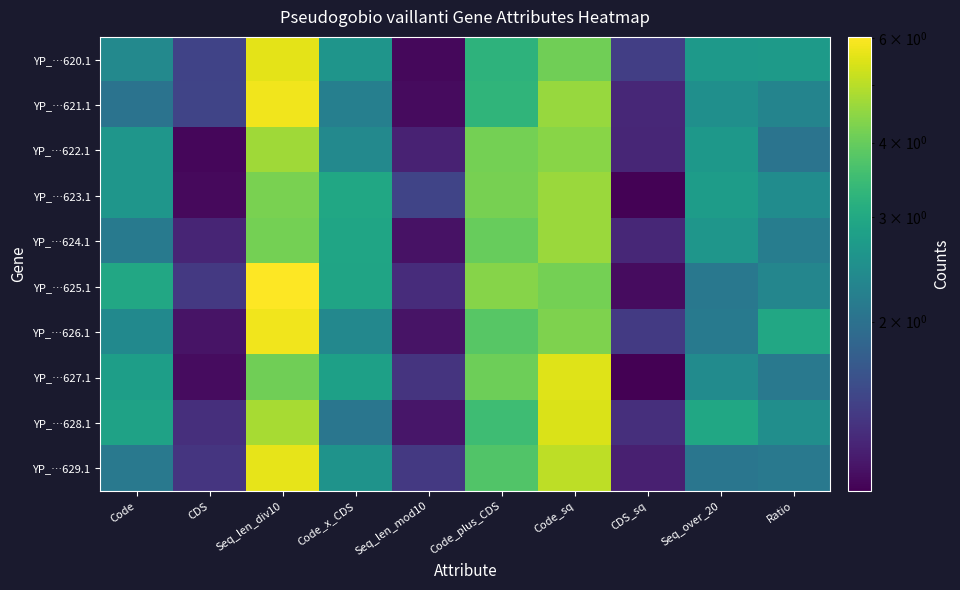

List the series in order of their peak value, lowest first.

YP_…623.1, YP_…624.1, YP_…622.1, YP_…628.1, YP_…627.1, YP_…620.1, YP_…629.1, YP_…626.1, YP_…621.1, YP_…625.1